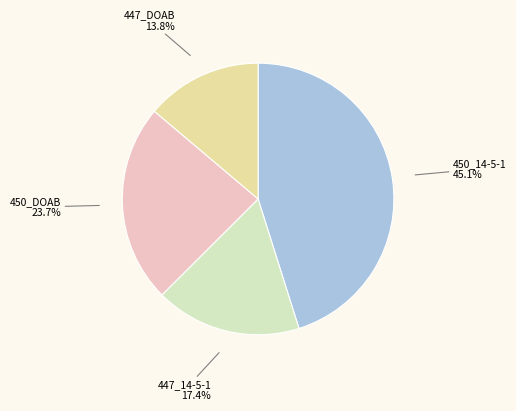

Is there a majority slice in this chart?

No